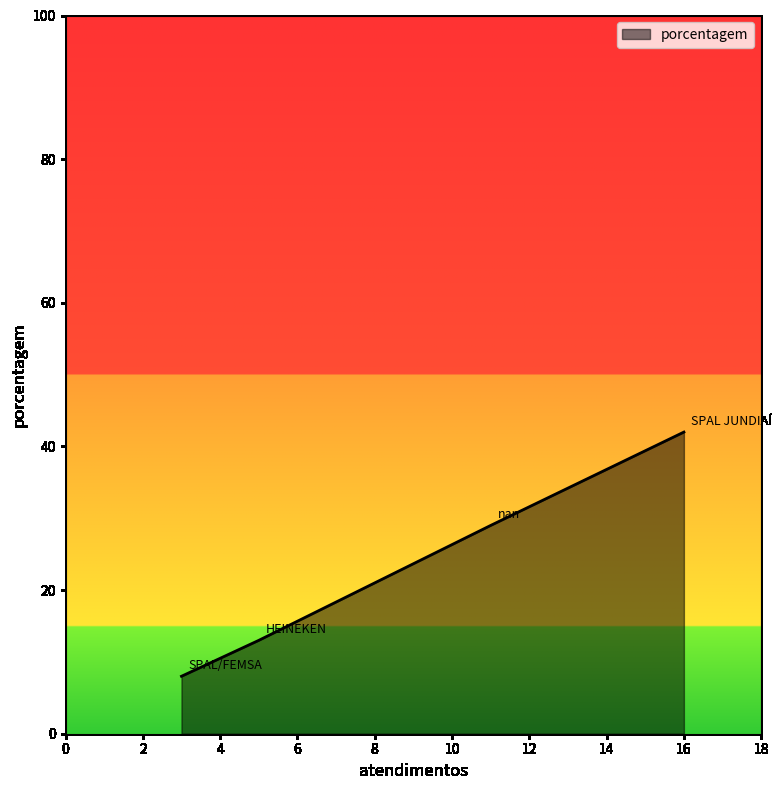

What is the maximum value shown in the chart?

42